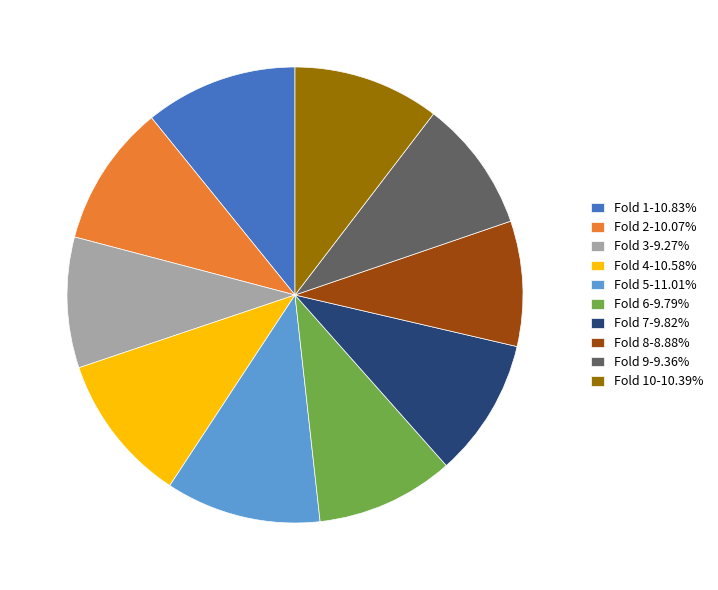

Do Fold 7-9.82% and Fold 6-9.79% together represent more than half of the pie?

No